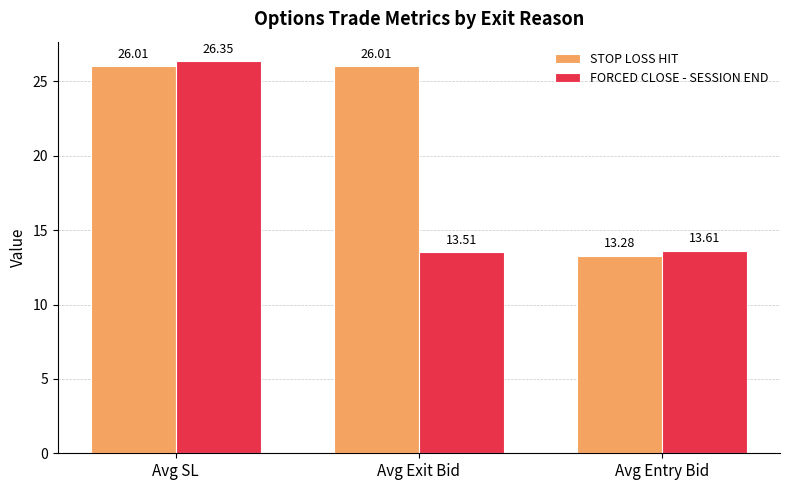

Which category has the lowest value in the STOP LOSS HIT series?

Avg Entry Bid